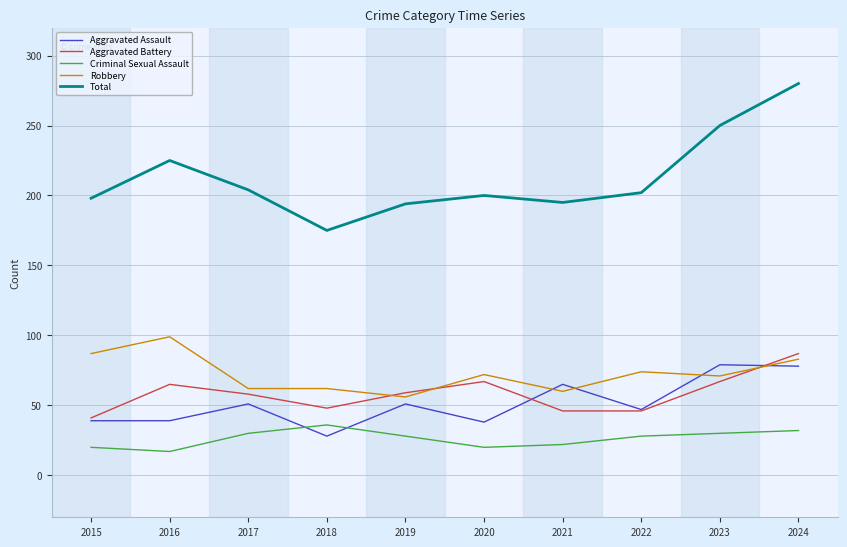

Rank the series at 2016 from highest to lowest value.

Total, Robbery, Aggravated Battery, Aggravated Assault, Criminal Sexual Assault